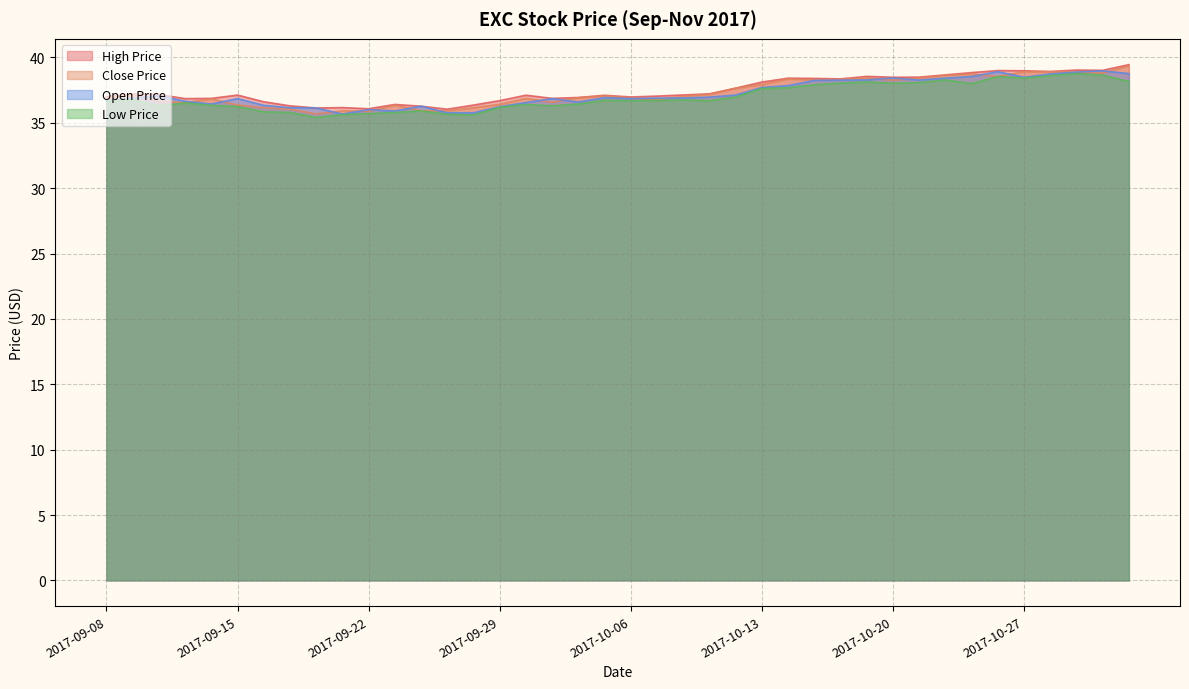

What is the maximum value shown in the chart?

39.5